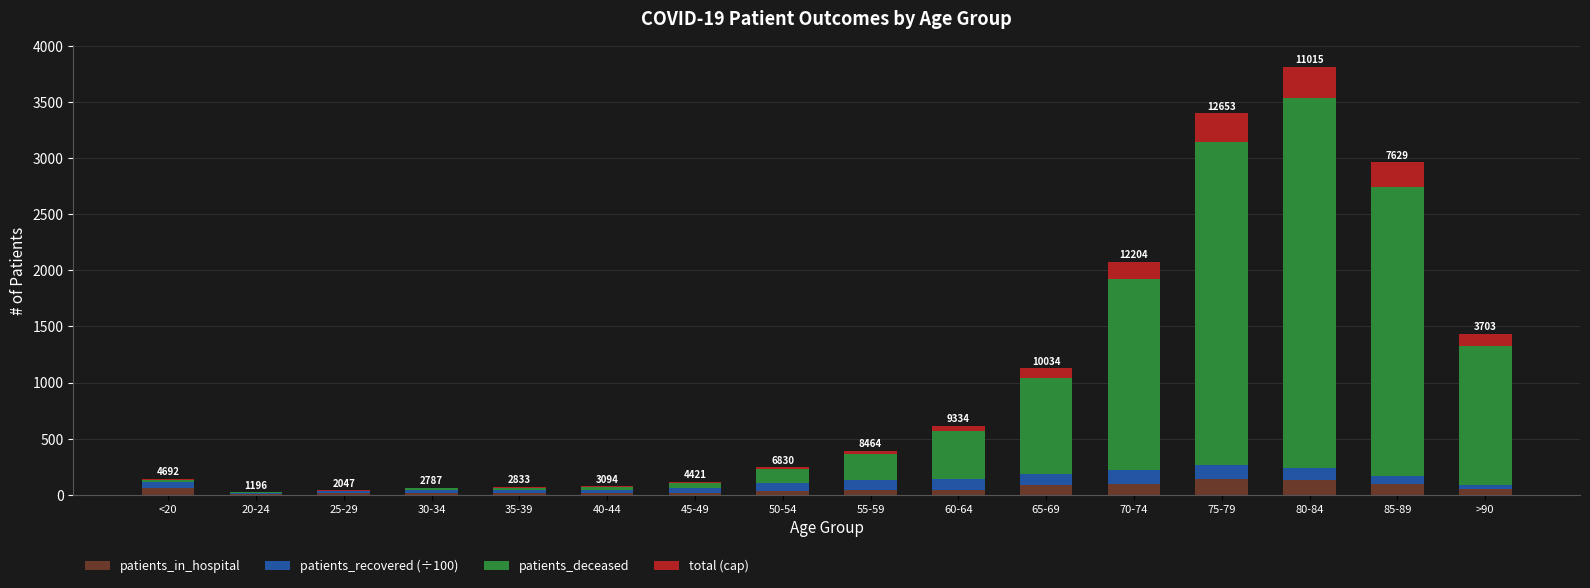

What is the total value across all series at 75-79?

3402.0